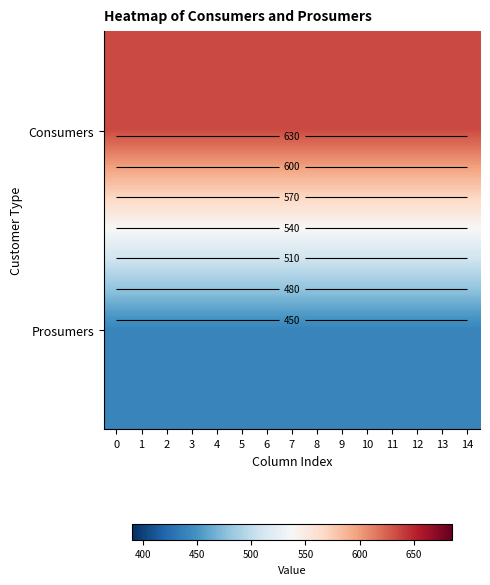

The Prosumers series shows 668 at 5. True or false?

False